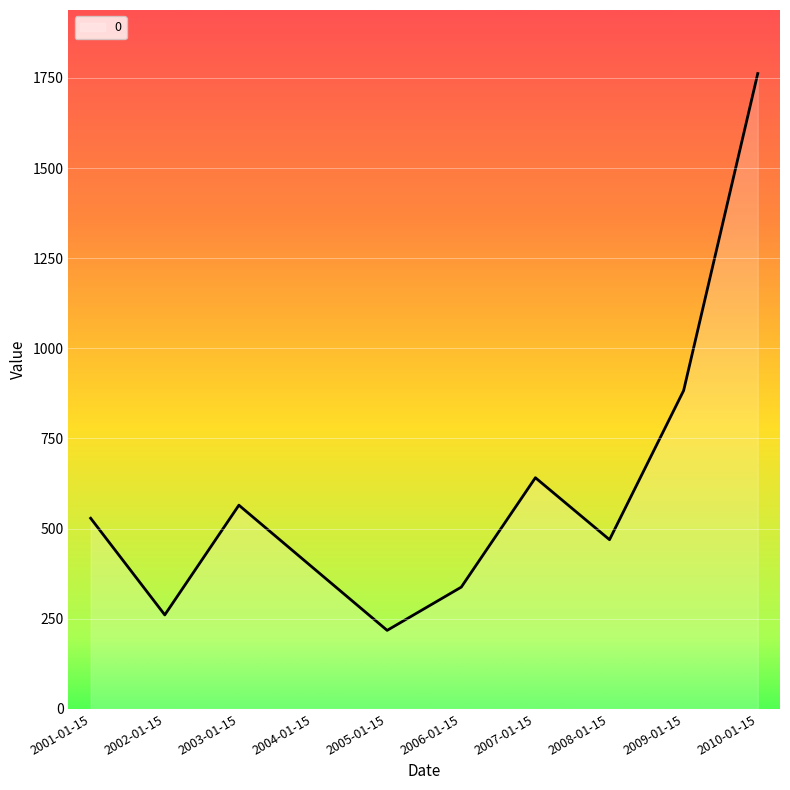

Reading left to right, transcribe all the data shown in this chart.

528.9	260.8	565.0	391.3	217.9	337.8	641.2	469.4	882.9	1762.0